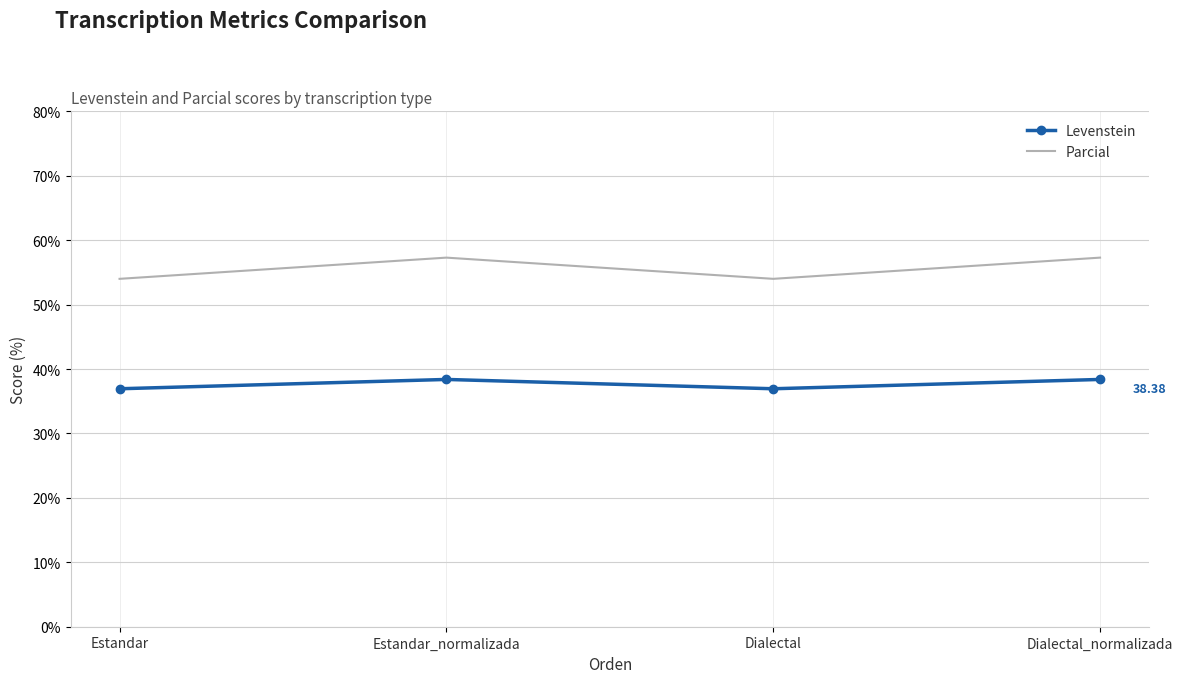

How many interior local valleys does the Parcial series have?

1